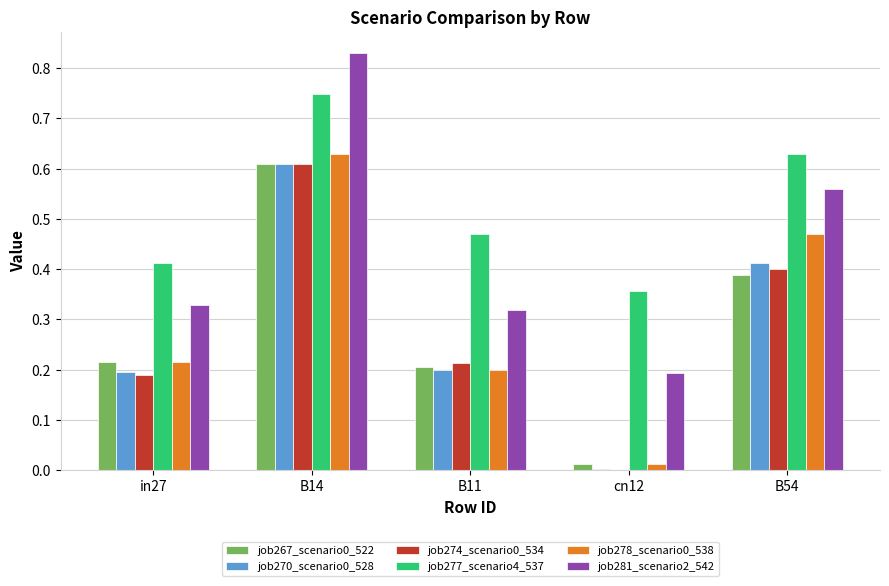

What is the sum of all job267_scenario0_522 values?

1.4